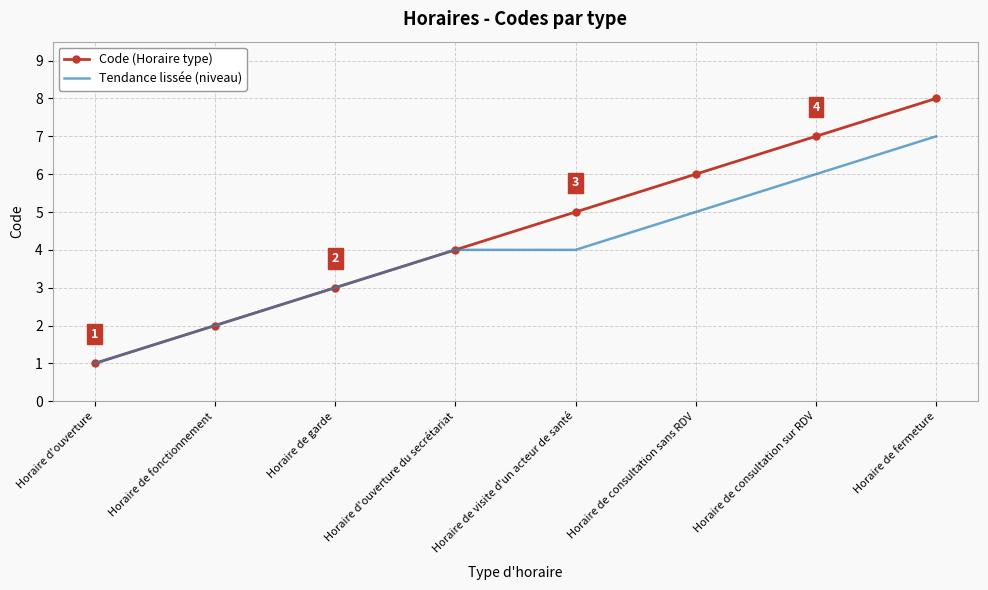

Which series has the largest total across all categories?

Code (Horaire type)